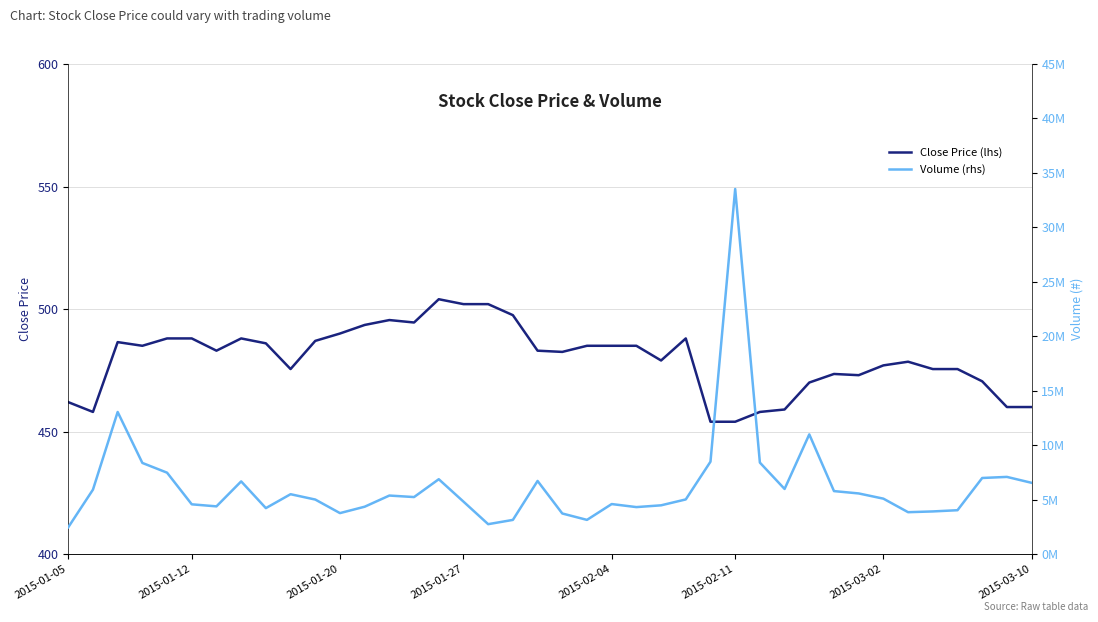

True or false: Volume (rhs) and Close Price (lhs) intersect in this chart.

False